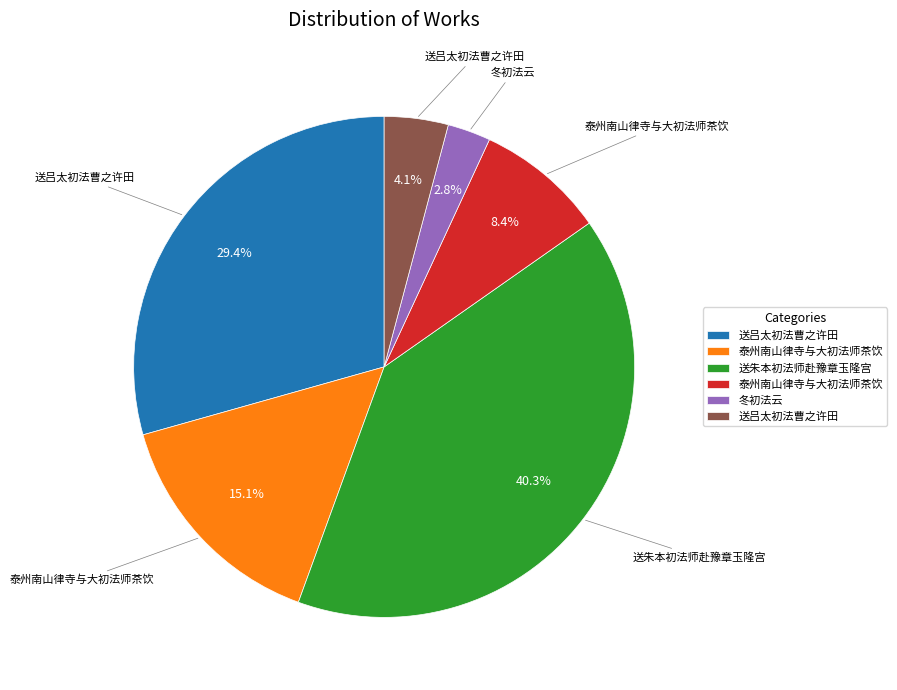

Does any single category account for the majority?

No